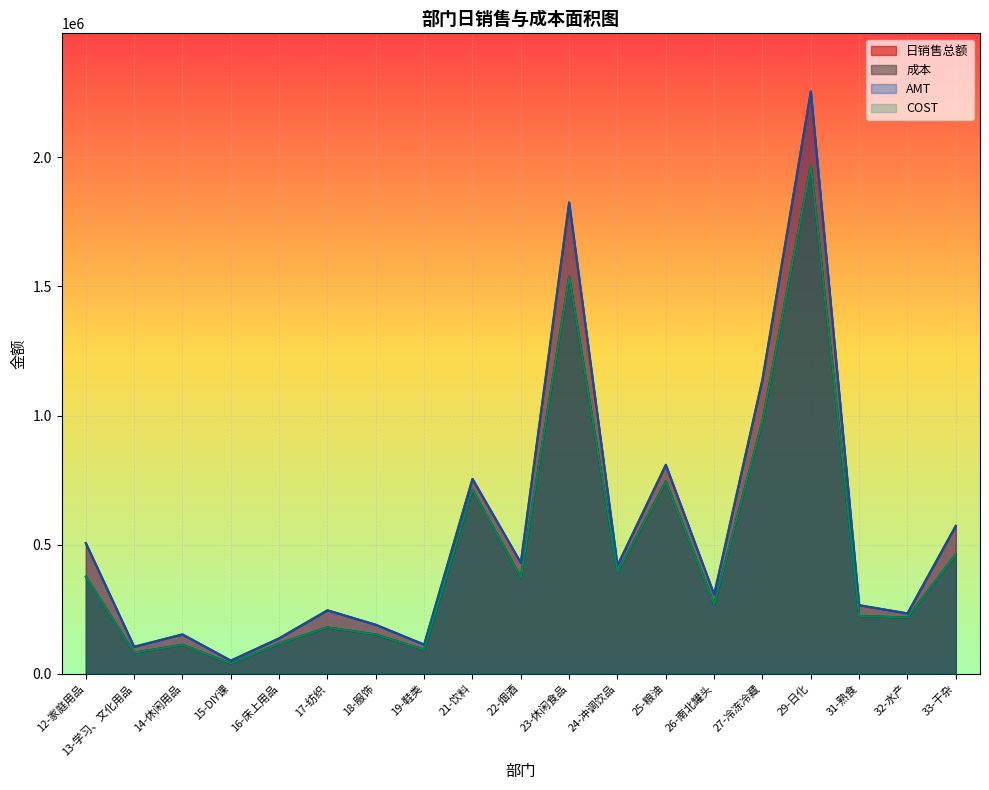

At which label is 成本 closest to 1003525?

27-冷冻冷藏